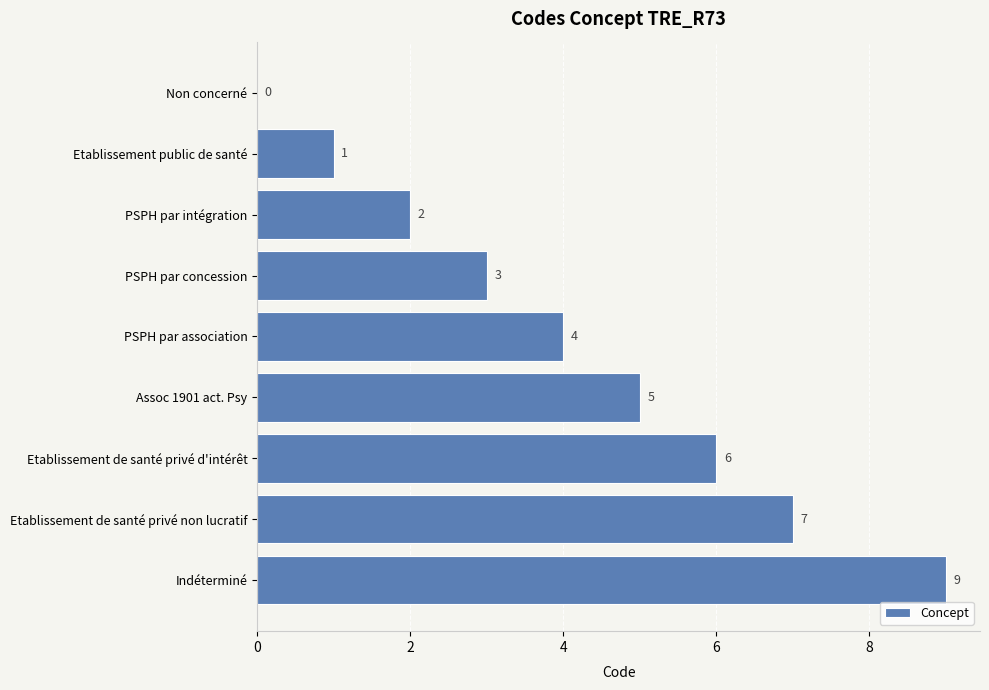

Is it true that the value at Indéterminé is 4?

False